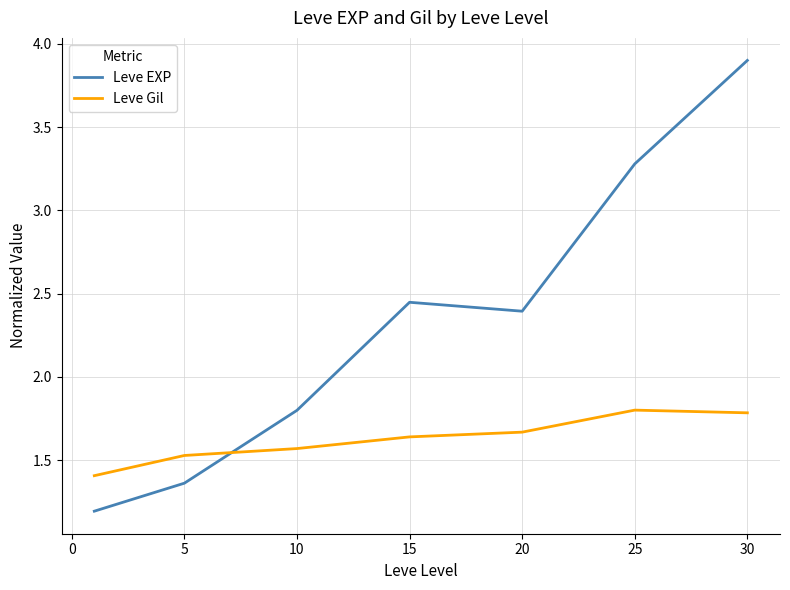

What is the minimum value shown in the chart?

1.2